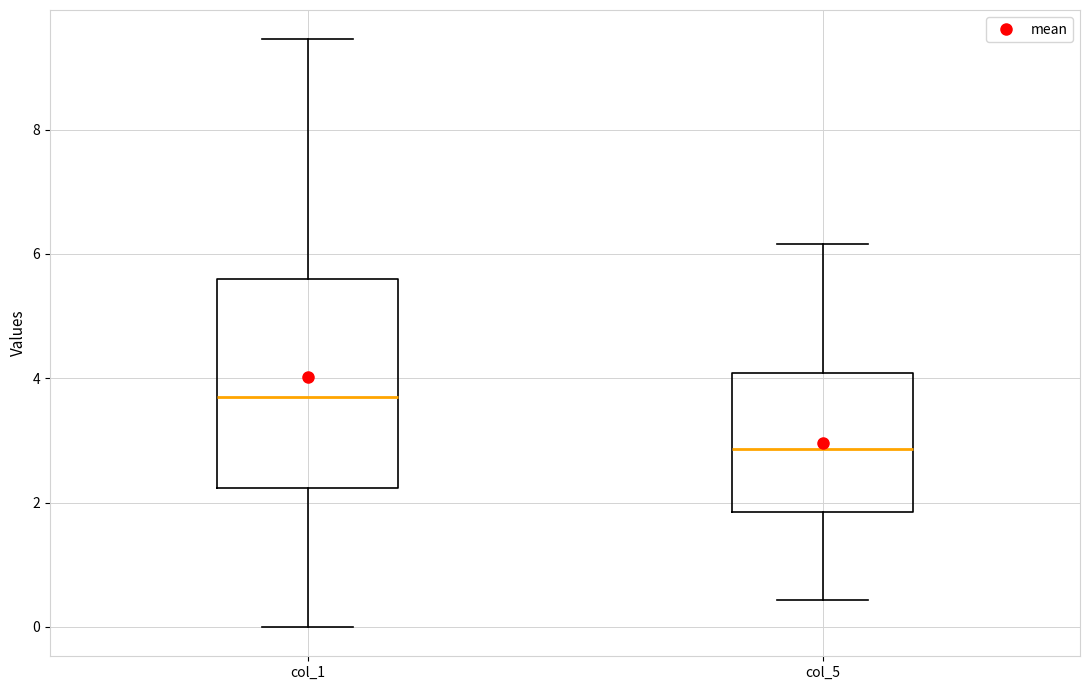

Comparing the boxes themselves (not the whiskers), which one is the tallest?

col_1